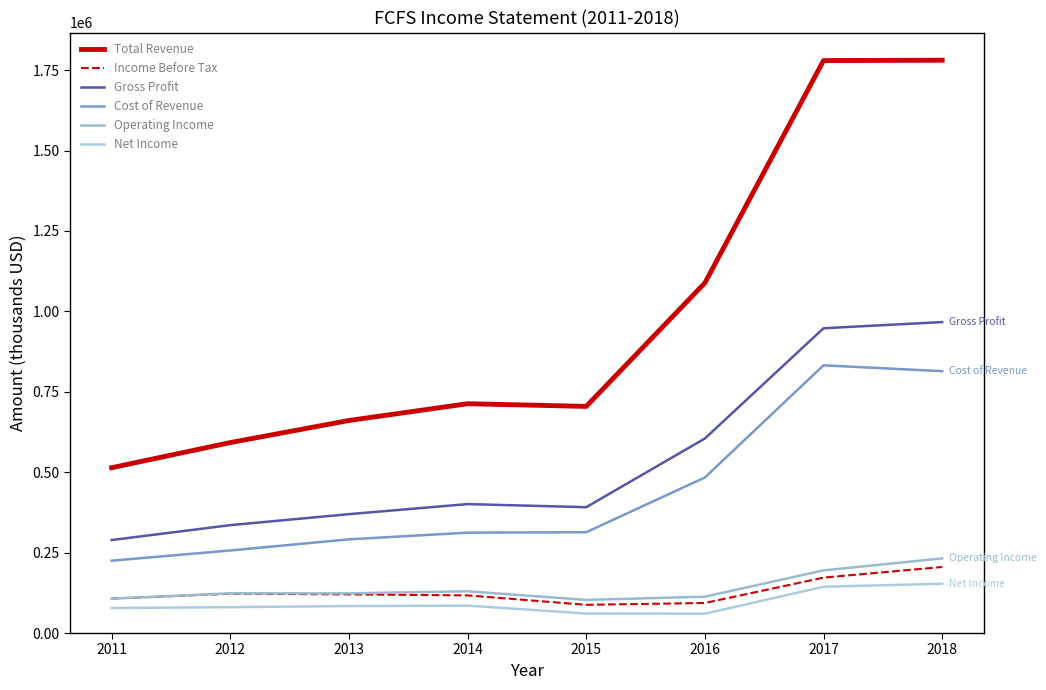

Does the chart display data point markers on the line(s)?

No